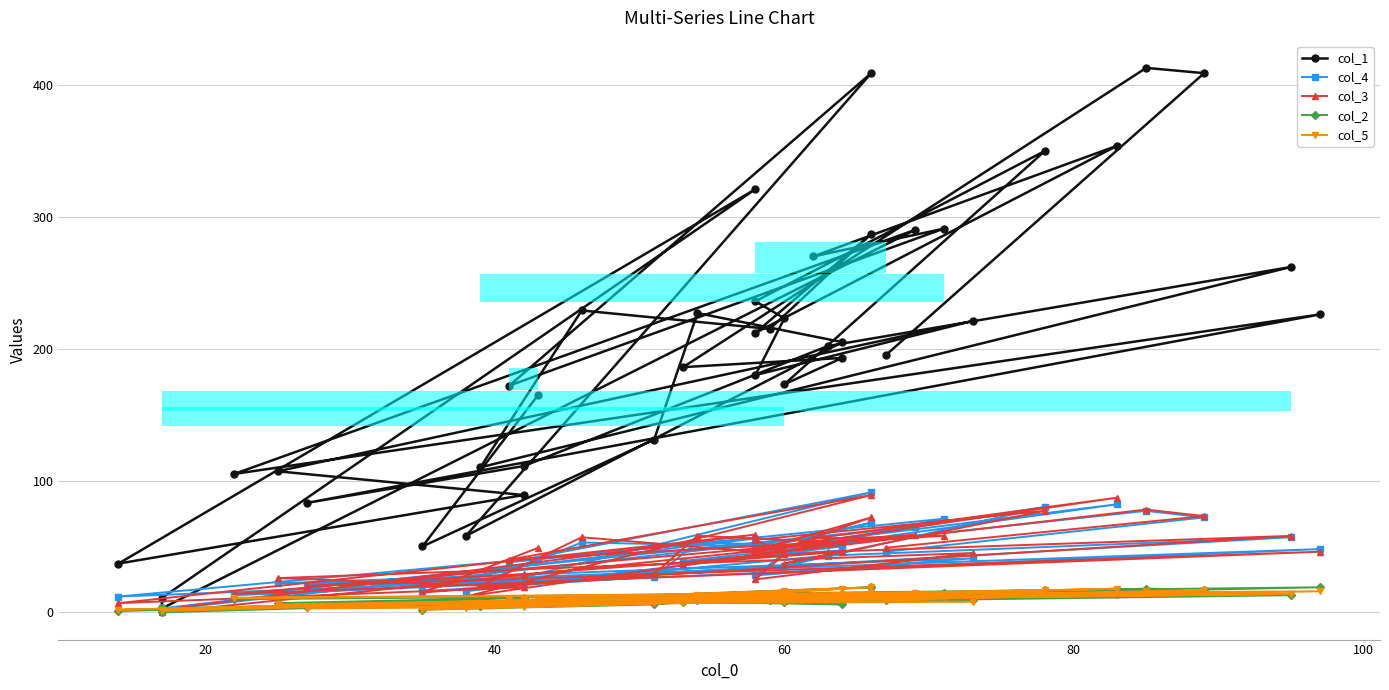

Count the number of data series in this chart.

5